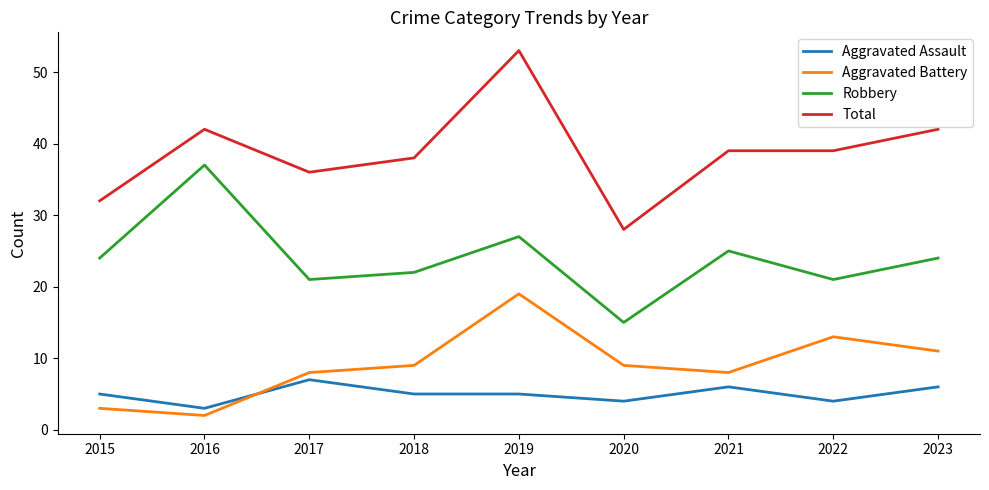

Which series has the largest total across all categories?

Total